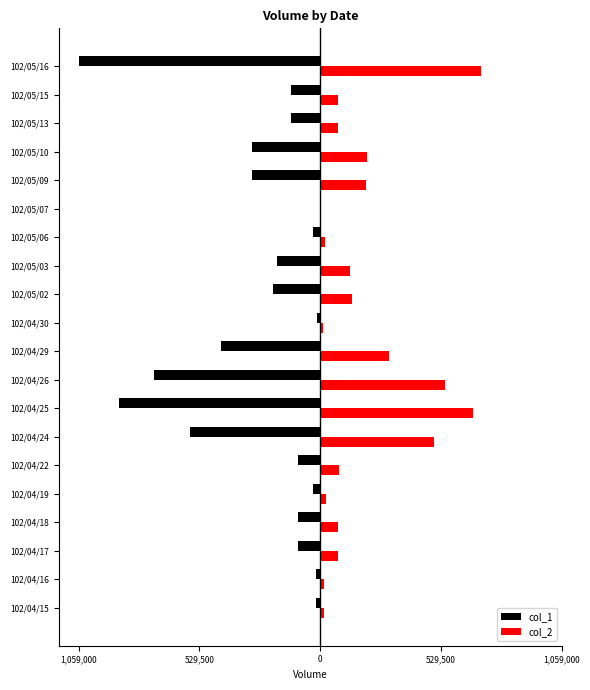

What are all the series names shown in the legend?

col_1, col_2